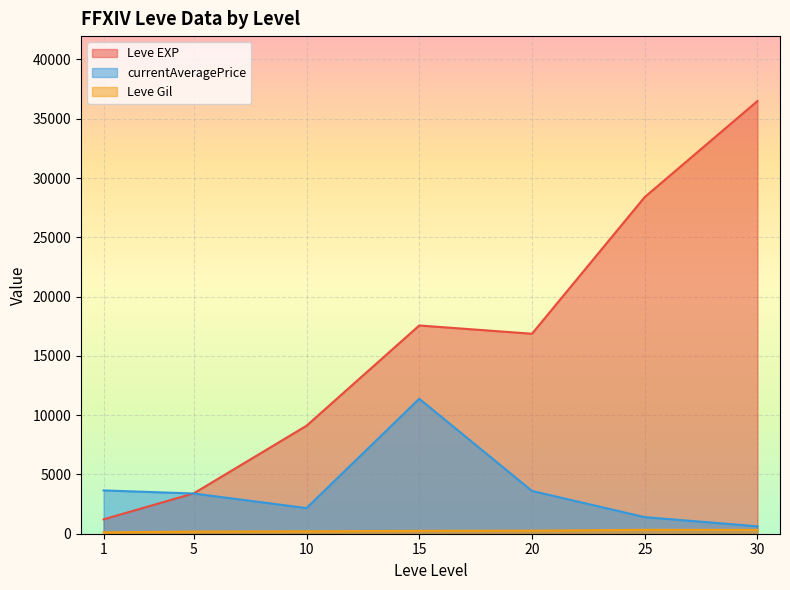

Between 10 and 15, which series saw the biggest shift?

currentAveragePrice